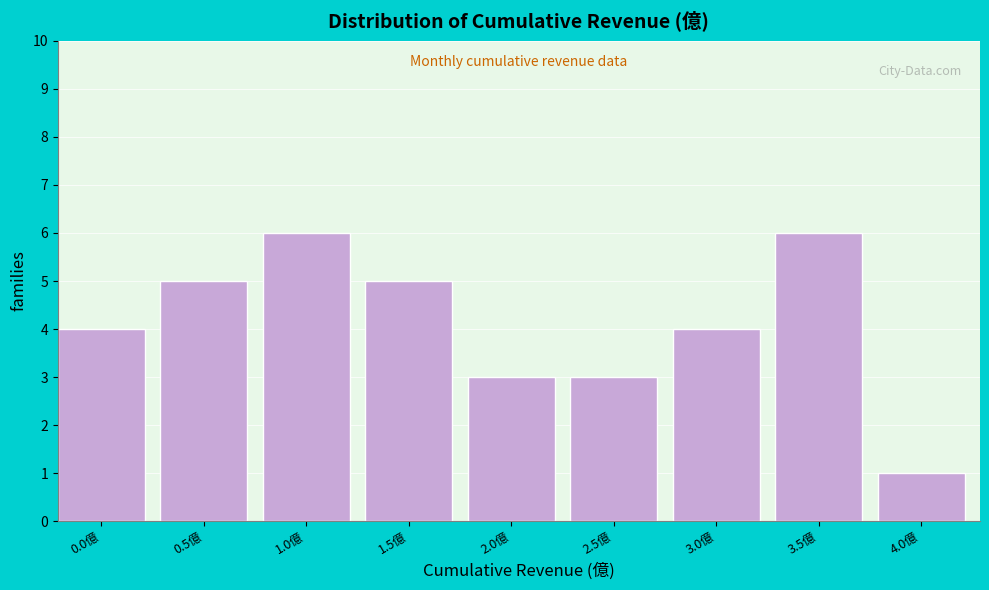

Reading left to right, transcribe all the data shown in this chart.

4	5	6	5	3	3	4	6	1